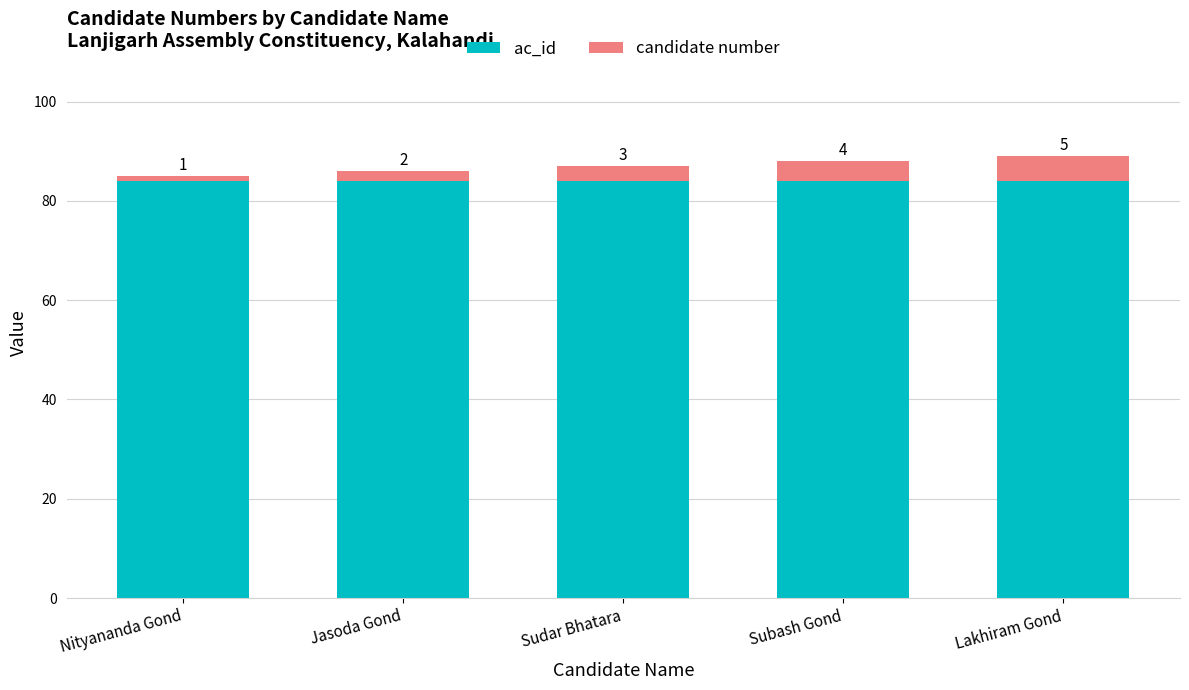

Which series has the widest spread of values?

candidate number